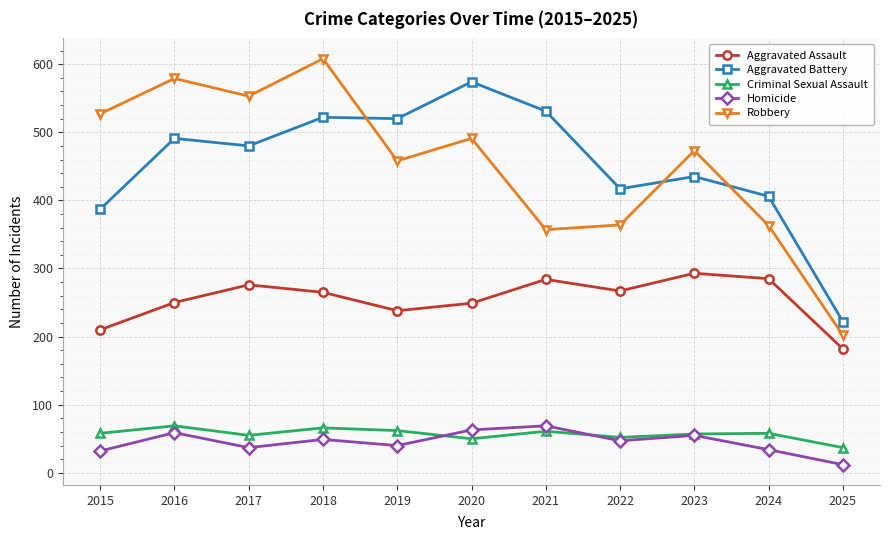

Which label corresponds to the largest value in the chart?

2018